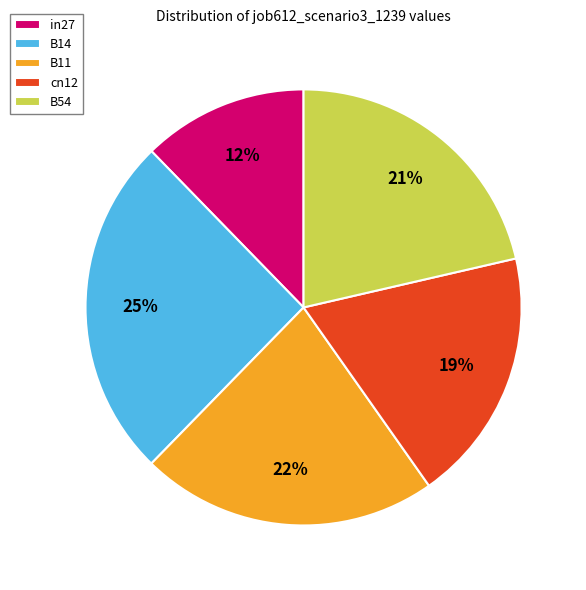

Is there a majority slice in this chart?

No